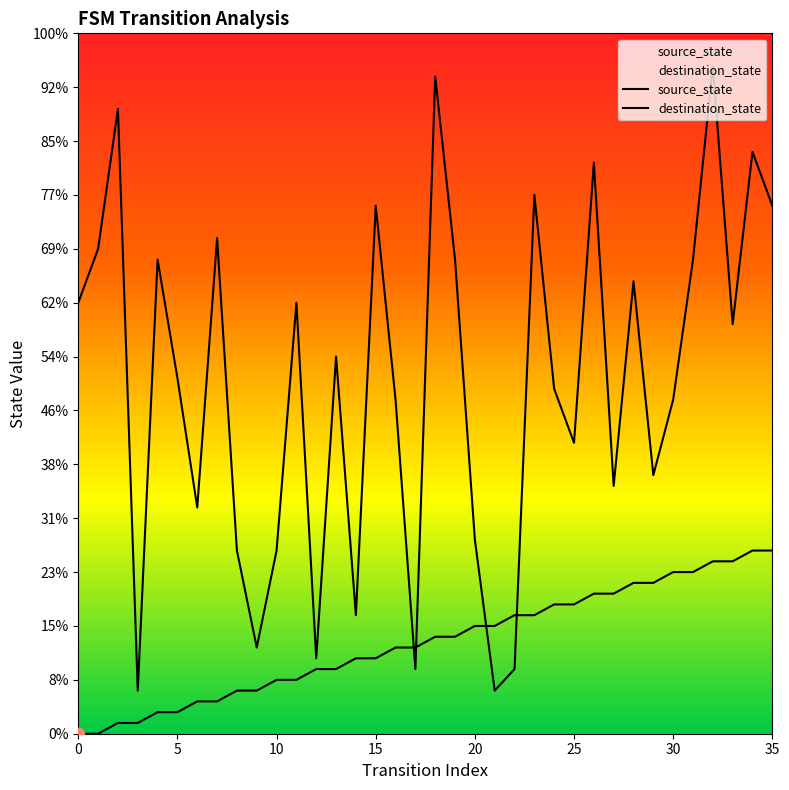

Which series contains the lowest Y value?

source_state